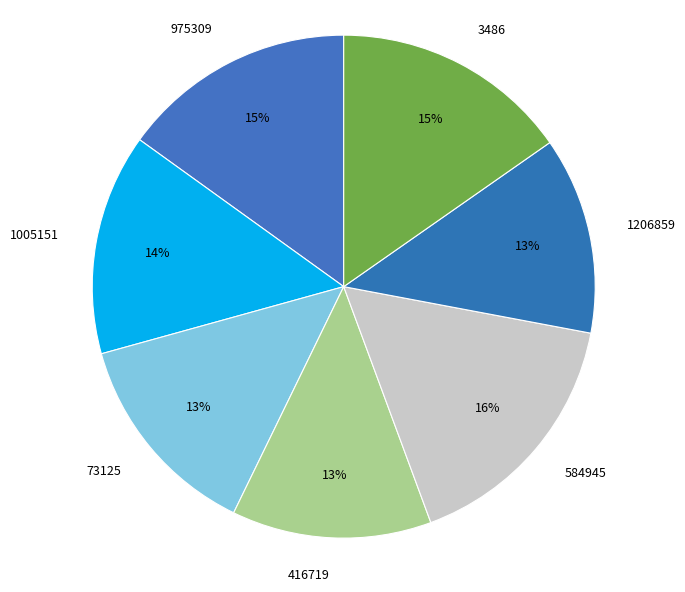

Is the sum of 975309 and 73125 greater than half?

No